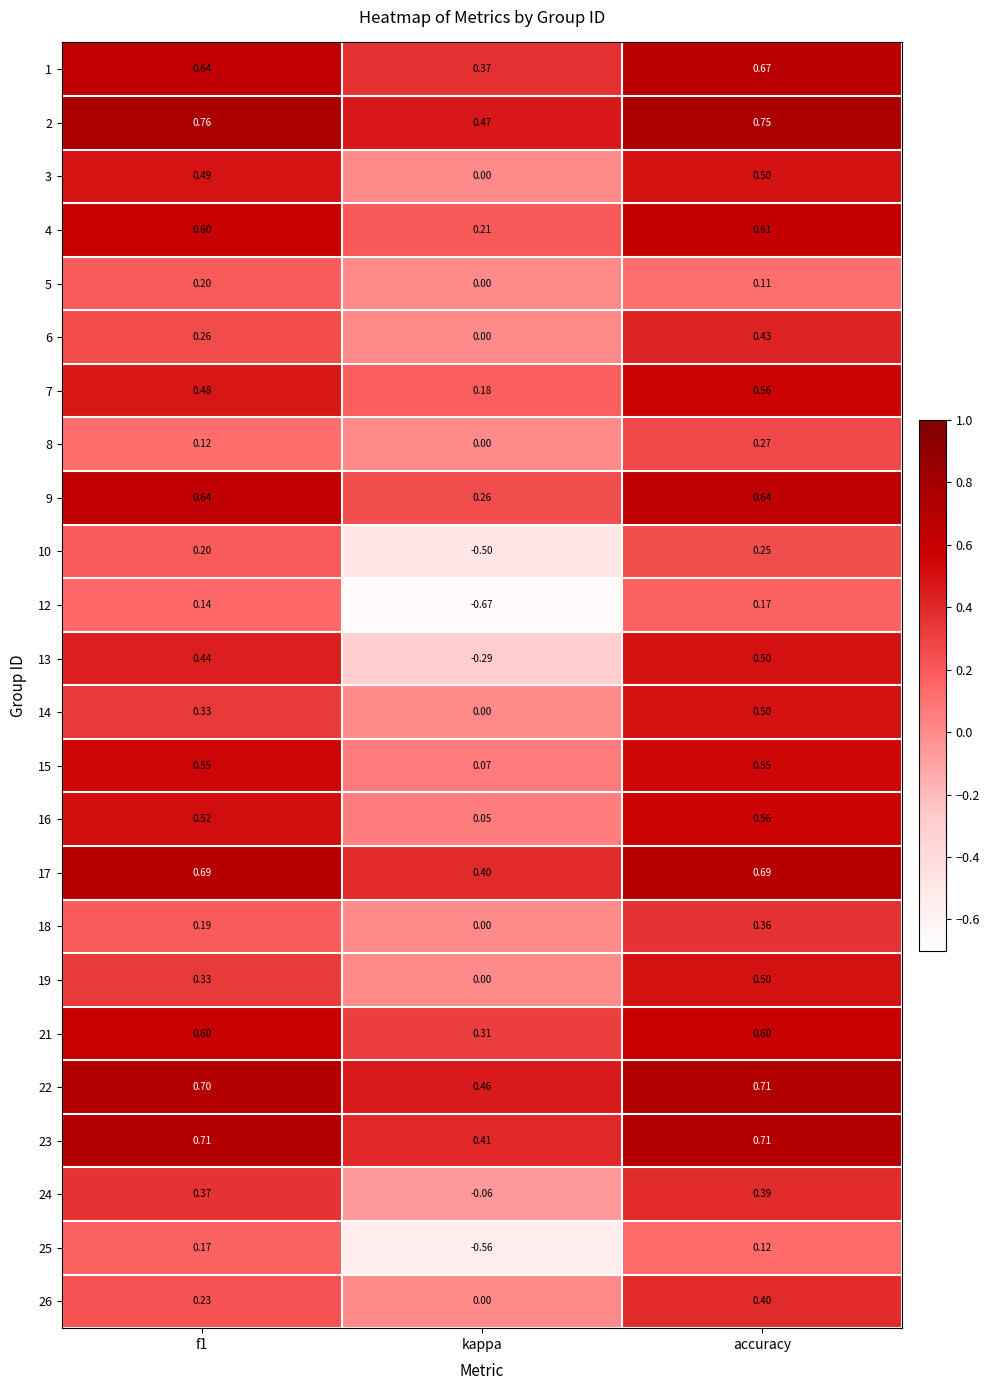

Which series has the largest total across all categories?

2